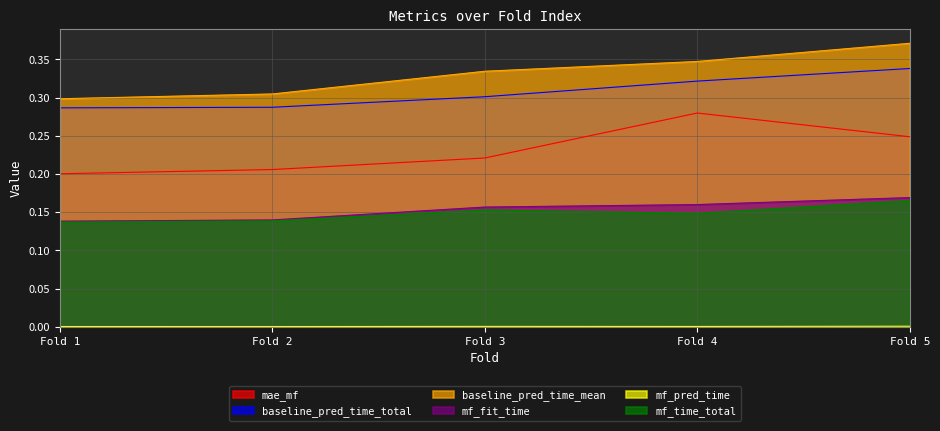

True or false: baseline_pred_time_mean has a value of 0.5 at Fold 2.

False